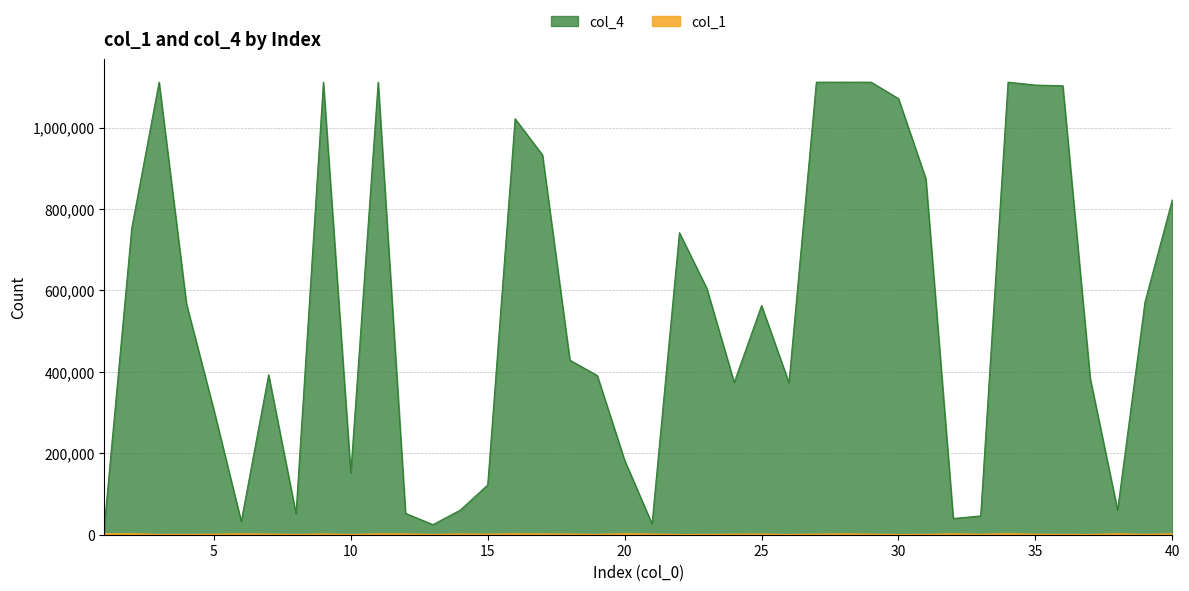

What is the approximate value of col_4 at 11, to the nearest 50?

1111550